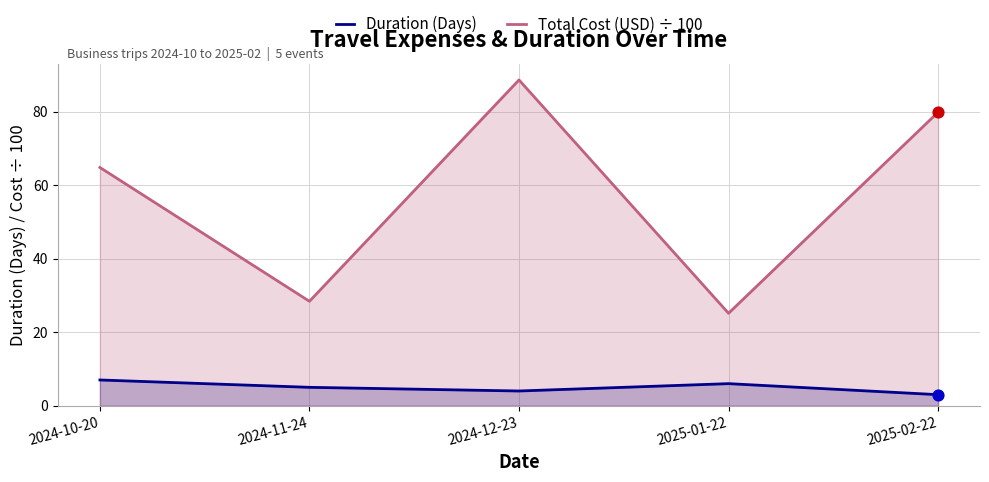

Is the value of Total Cost (USD) ÷ 100 at 2024-10-20 greater than the value of Duration (Days) at 2025-01-22?

Yes